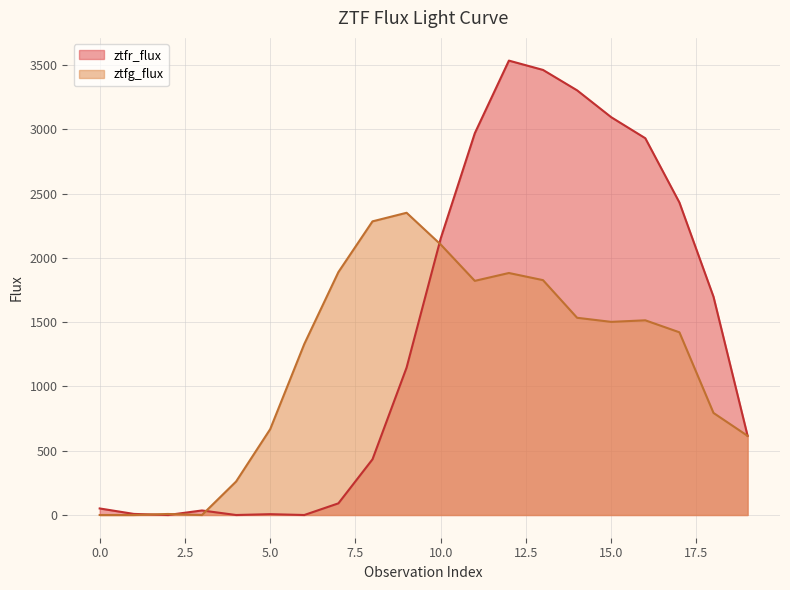

What is the difference between the highest and lowest values at 10.0?

47.0